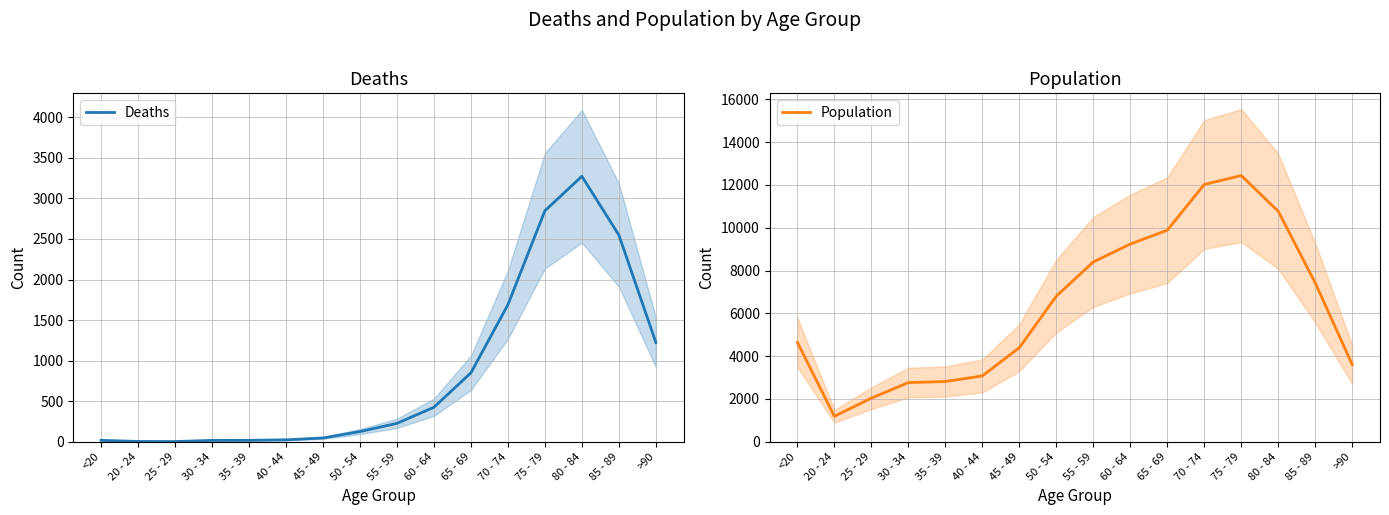

Rank the series by their maximum value, from lowest to highest.

Deaths, Population